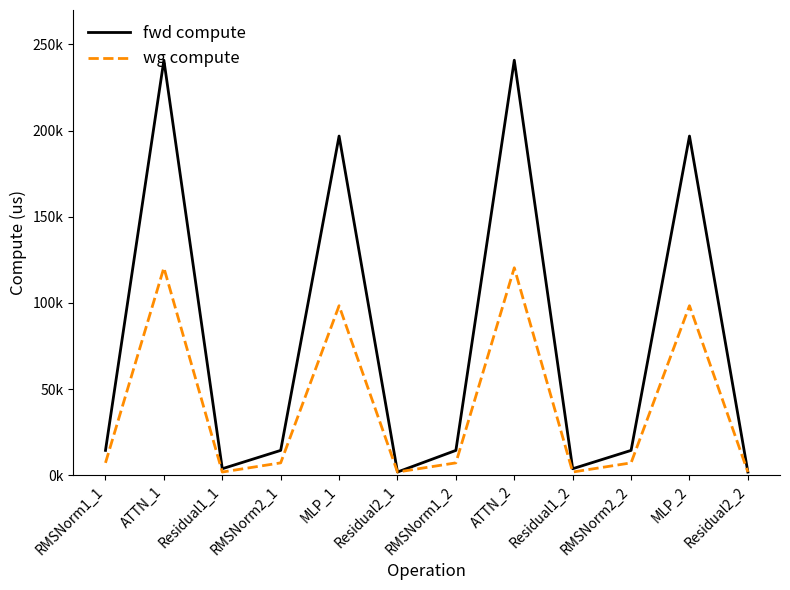

What is the total value across all series at ATTN_2?

361285.4